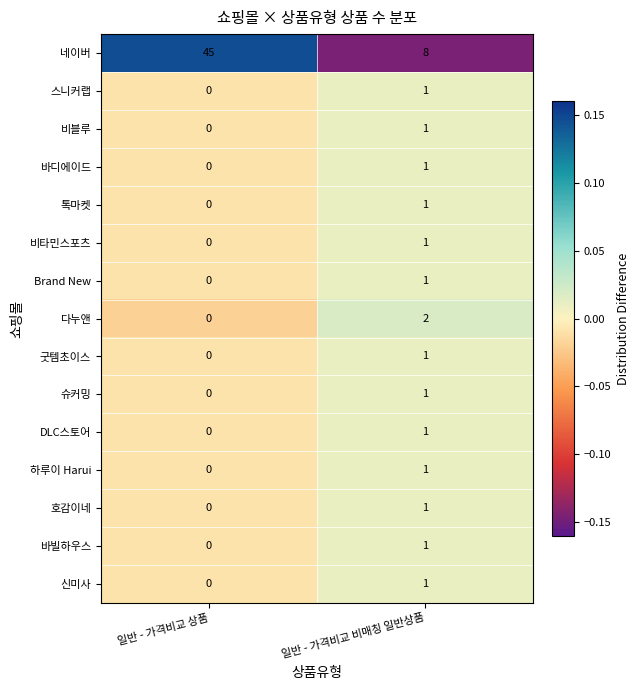

How many categories are shown in the chart?

2